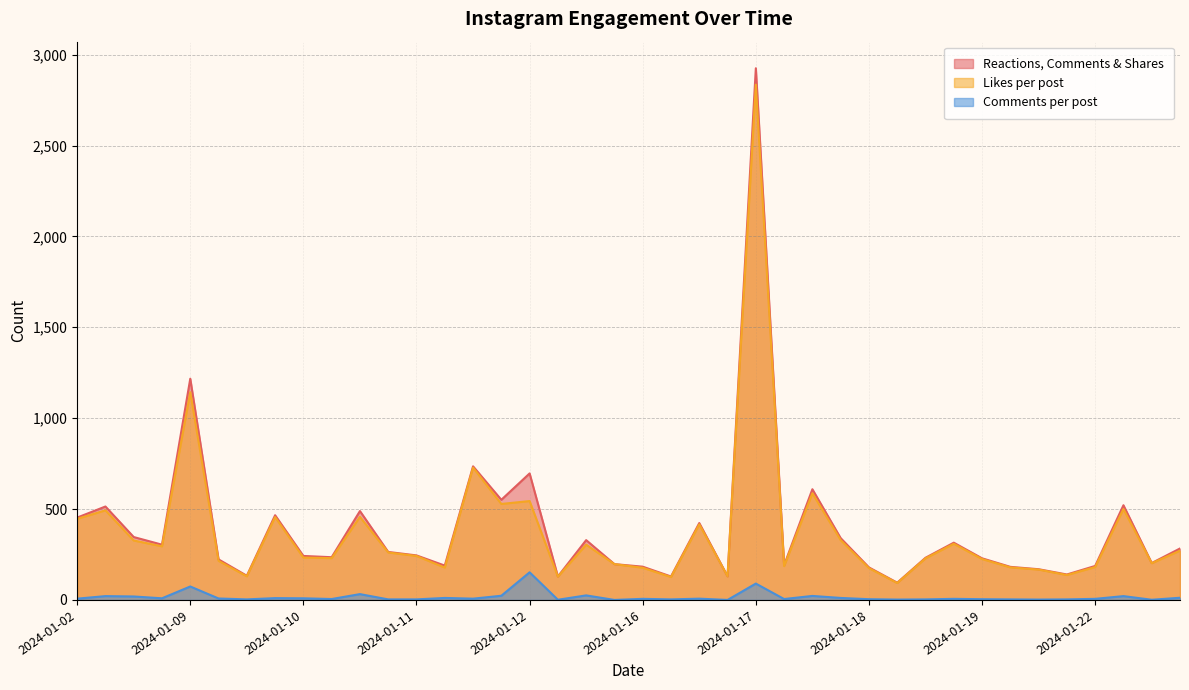

What is the difference between the highest and lowest values at 2024-01-18?

175